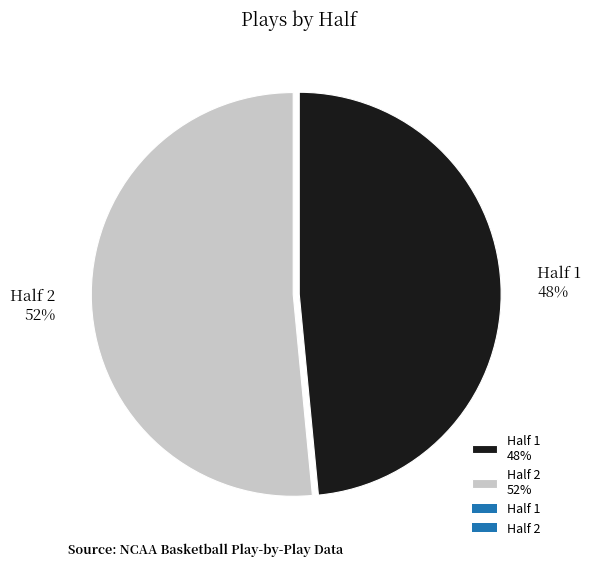

Count the number of slices in the pie.

2